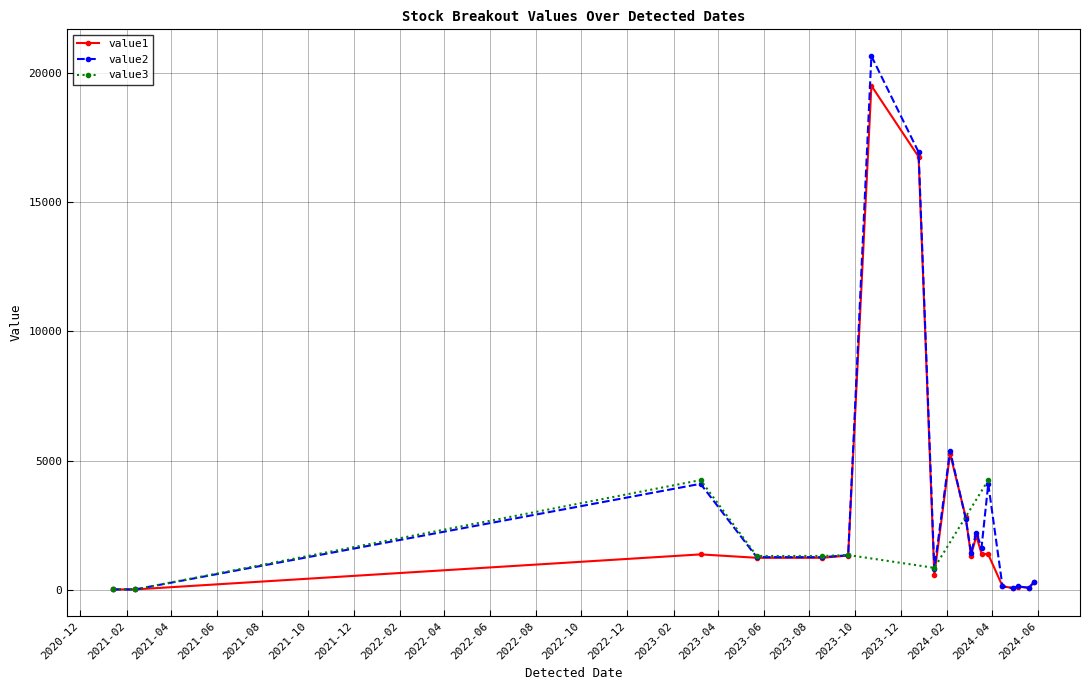

Which series has the widest spread of values?

value2